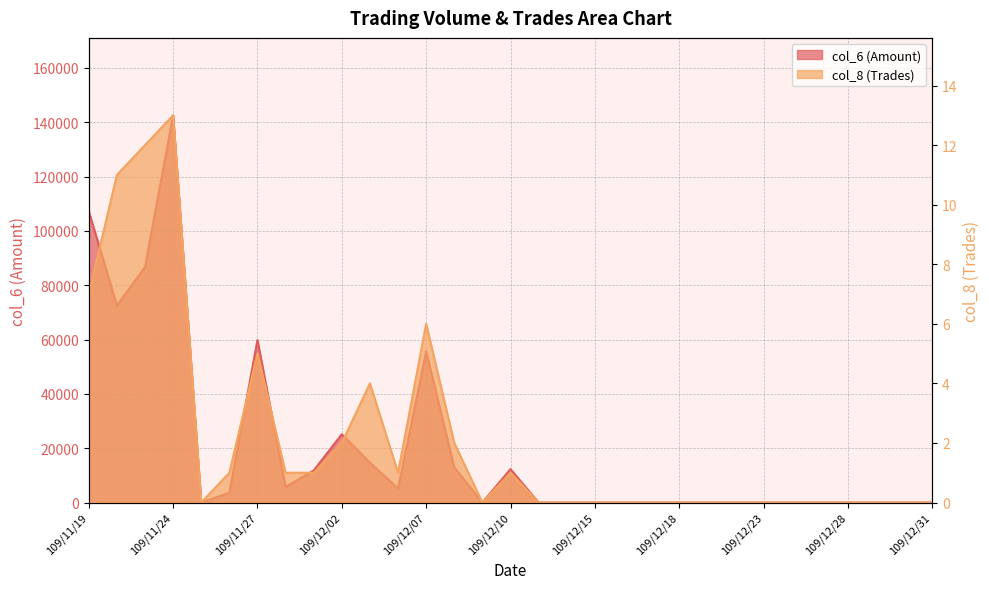

How many interior local valleys does the col_8 series have?

3